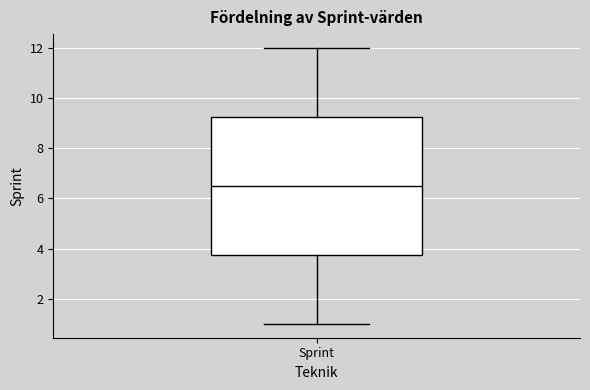

Read this box plot against the y-axis: the position of the median line, the range covered by the box, and the ends of both whiskers. The values are not printed on the chart, so give them approximately, as read against the axis.

median 6.6, box 3.8 to 9.2, whiskers 1.0 to 12.0